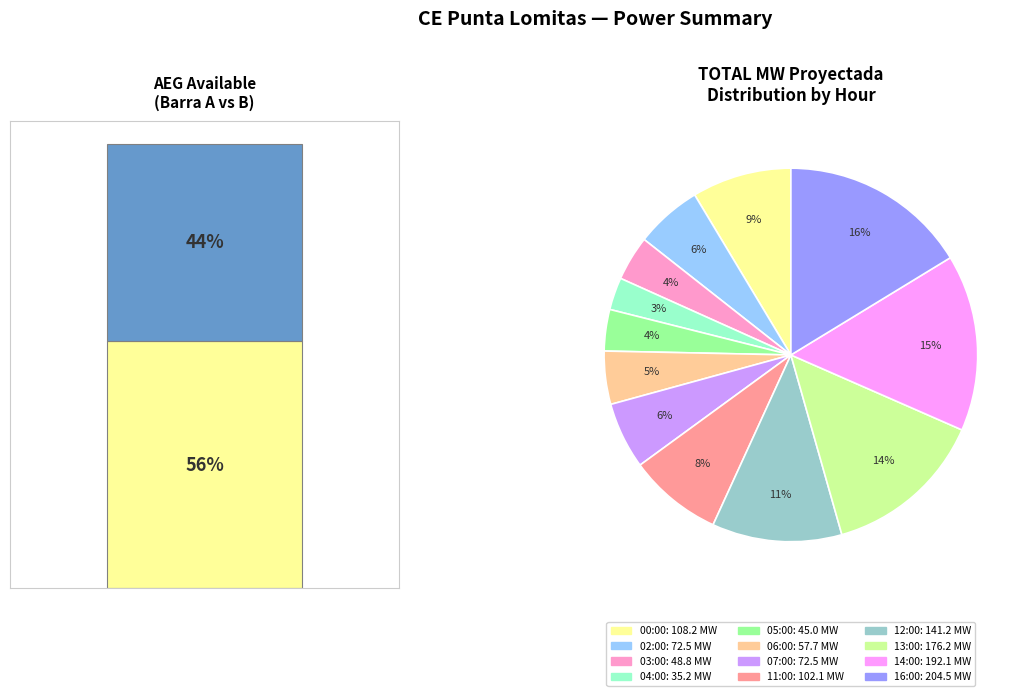

Rank the categories by value from highest to lowest.

16:00, 14:00, 13:00, 12:00, 00:00, 11:00, 02:00, 07:00, 06:00, 03:00, 05:00, 04:00